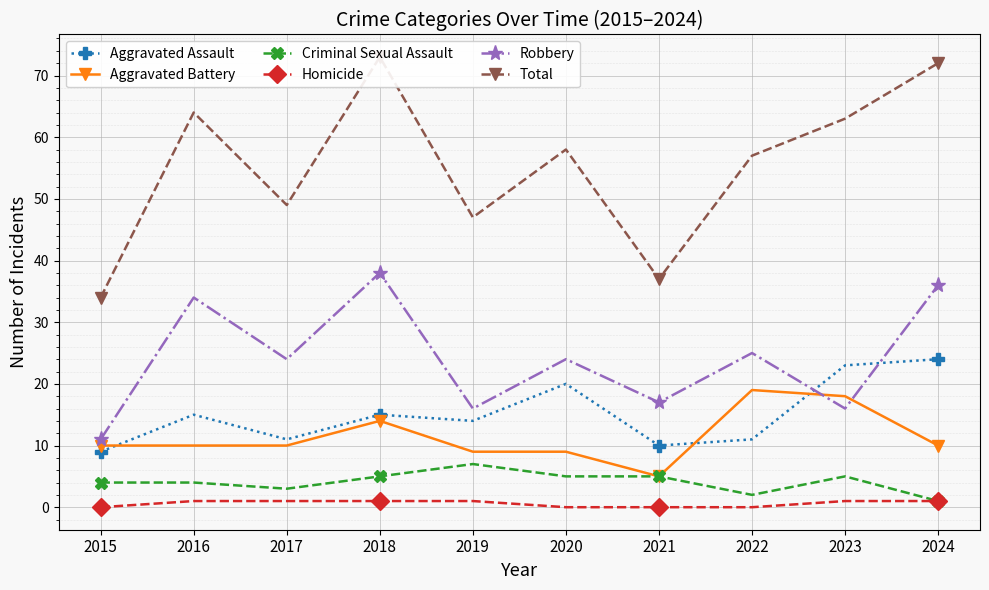

Which series has the largest total across all categories?

Total